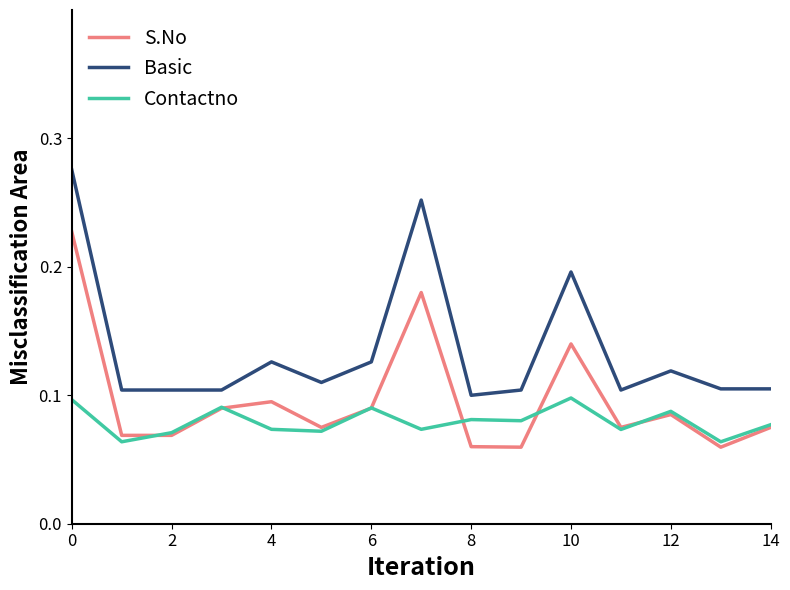

True or false: Contactno has more than 1 points higher than both neighbors.

True